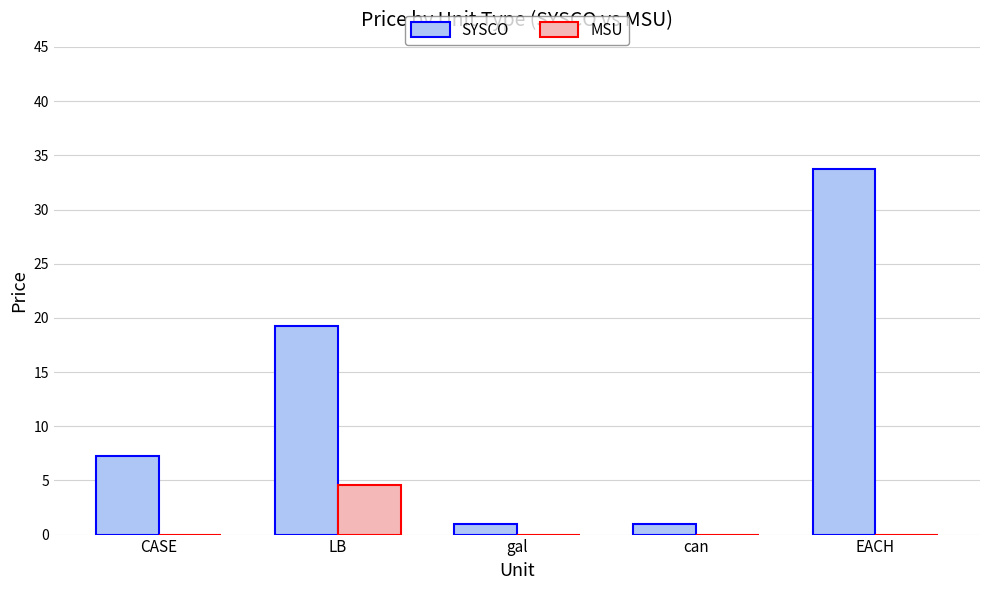

Is it true that MSU equals 2.0 at EACH?

False